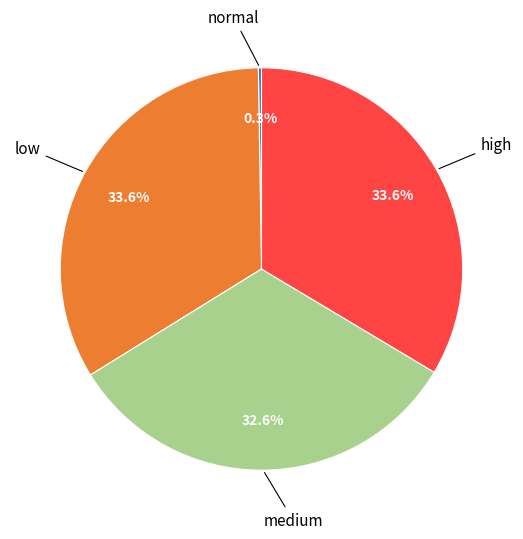

Is there any slice that represents more than half of the pie?

No